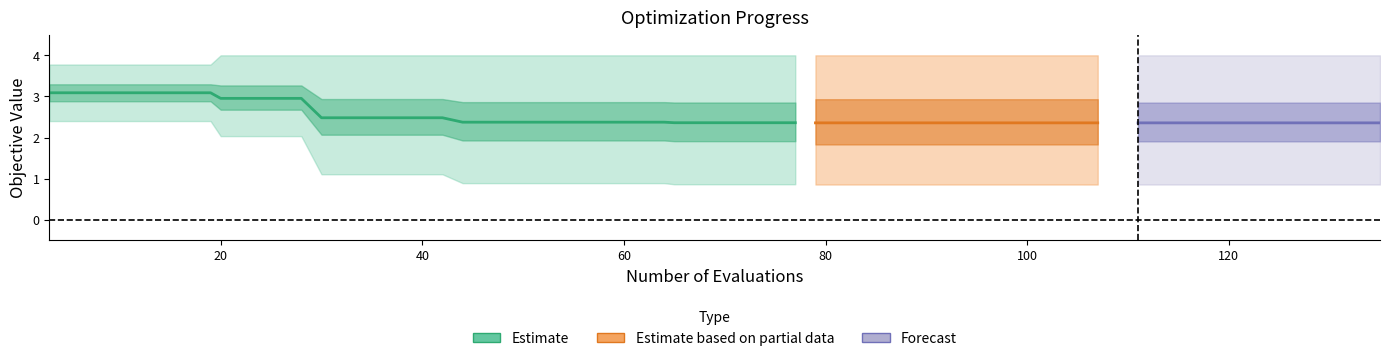

True or false: there are more than 2 points higher than both neighbors.

False